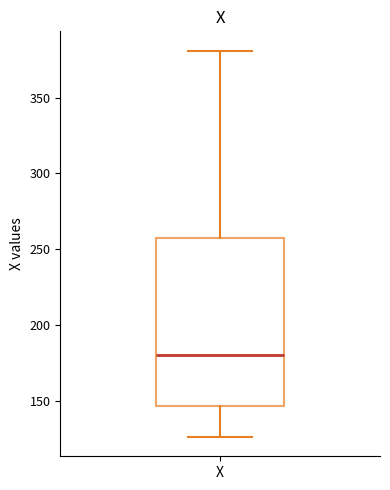

Where is the lower edge of the box for X on the y-axis? The values are not printed on the chart, so give them approximately, as read against the axis.

145